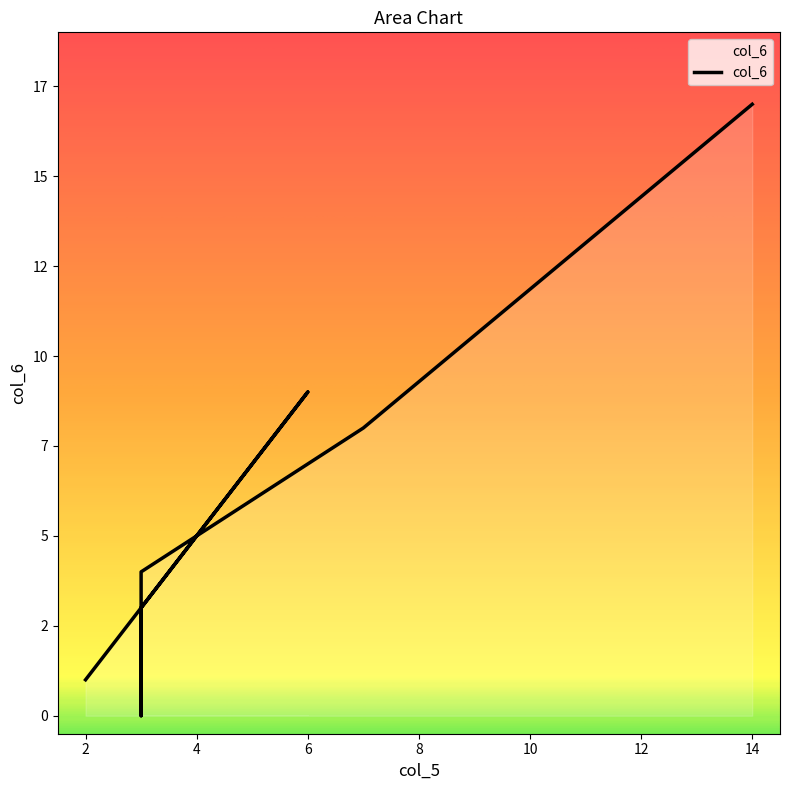

What is the sum of all values?

42